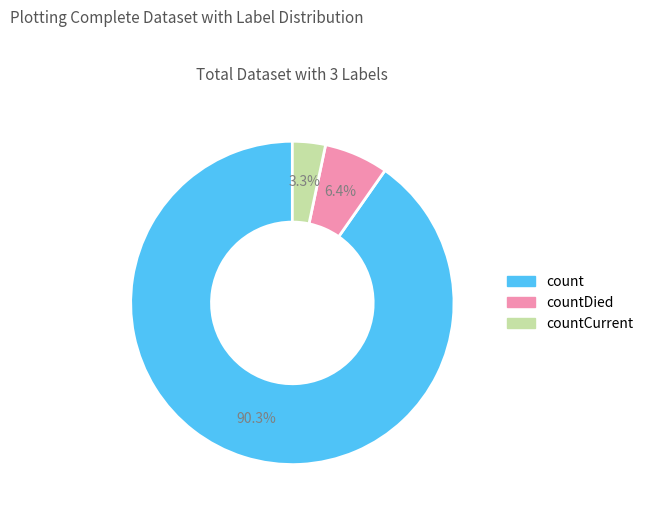

Does any single category account for the majority?

Yes